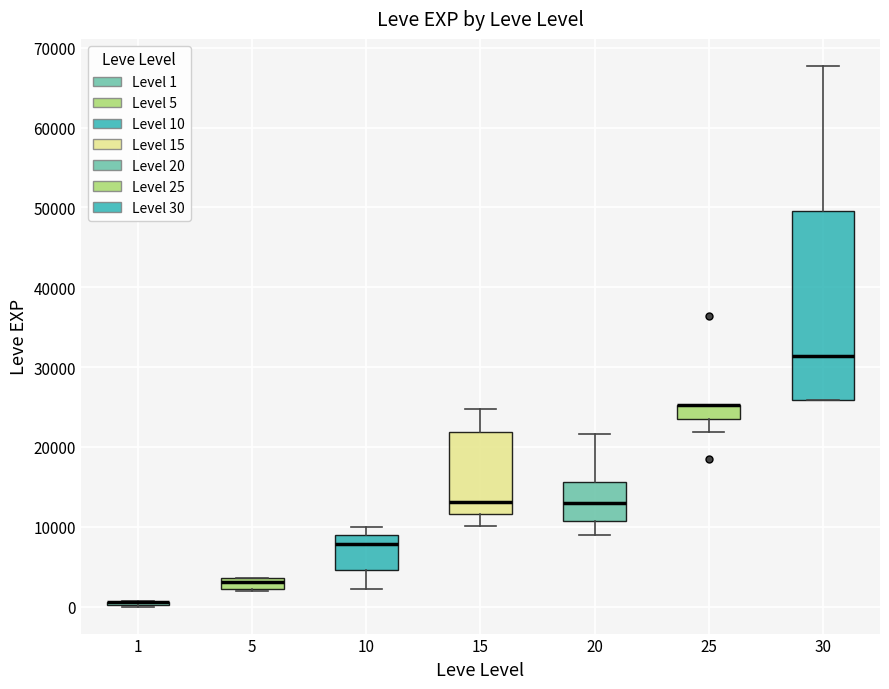

Where does the lower whisker of the box at x = 10 end on the y-axis? The values are not printed on the chart, so give them approximately, as read against the axis.

2000